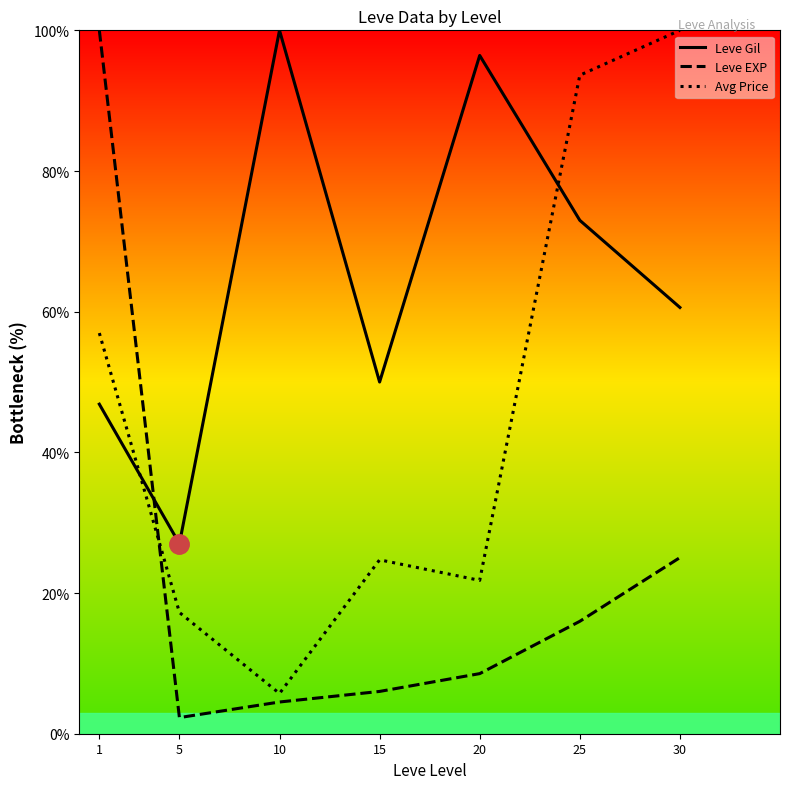

Reading right to left, extract all data points from this chart.

Leve Gil: 60.6	73.0	96.4	50.0	100.0	27.0	46.9
Leve EXP: 25.0	16.0	8.5	6.0	4.5	2.3	100.0
Avg Price: 100.0	93.6	21.8	24.7	5.7	17.2	57.0